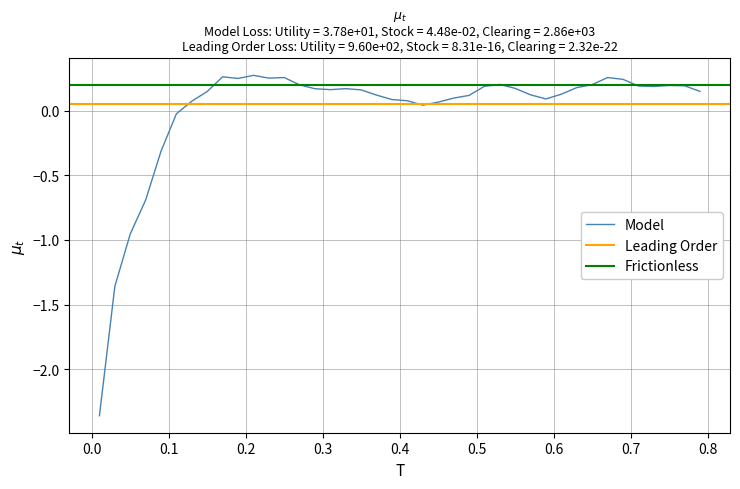

True or false: the data shows 0.2 at 0.31.

True